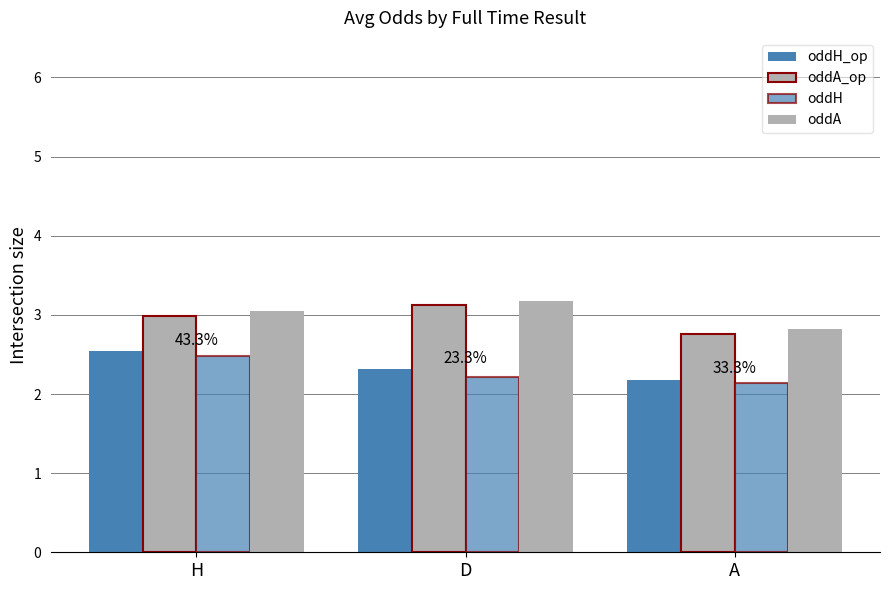

How many bars are there in each group?

4